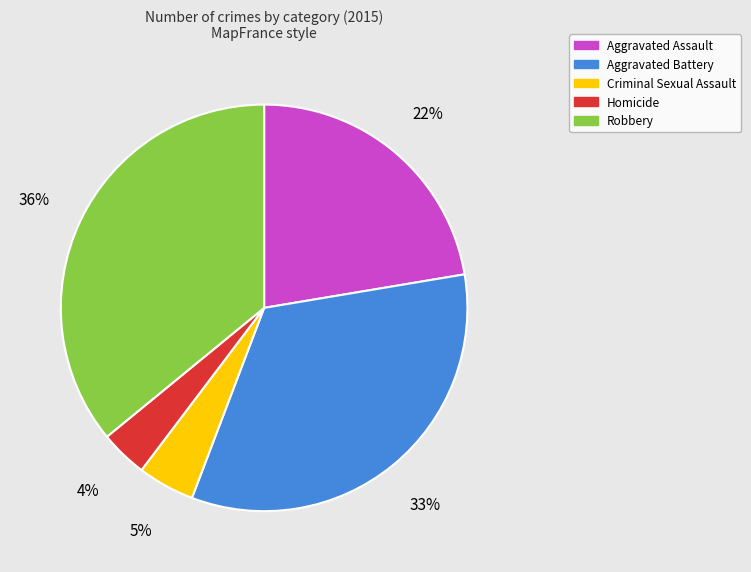

Is the sum of Homicide and Criminal Sexual Assault greater than half?

No